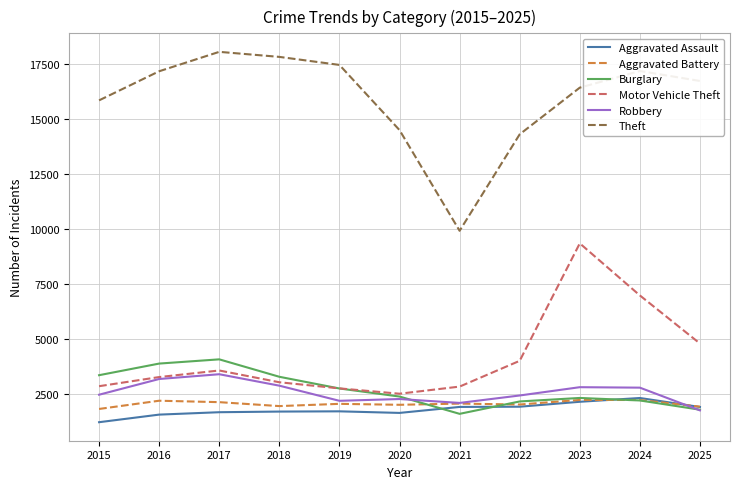

Which series changed the most between 2016 and 2020?

Theft